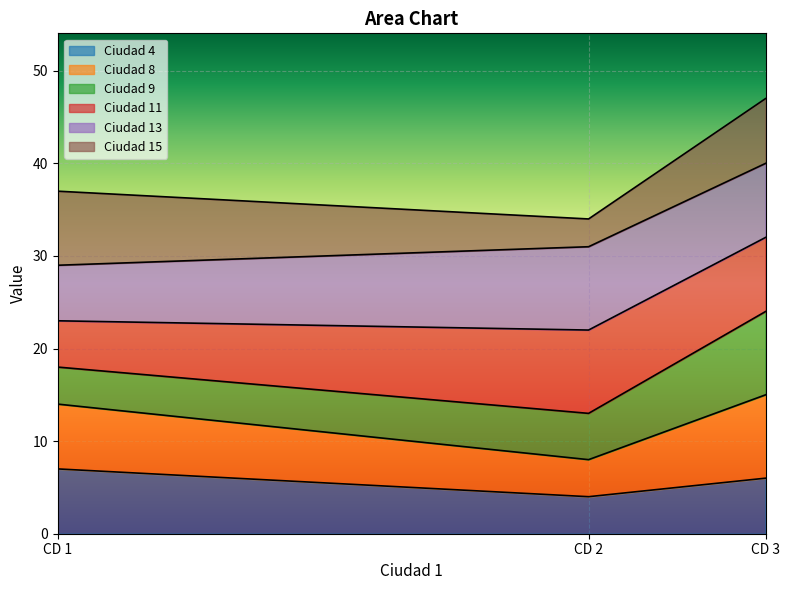

How many lines are shown in the chart?

6